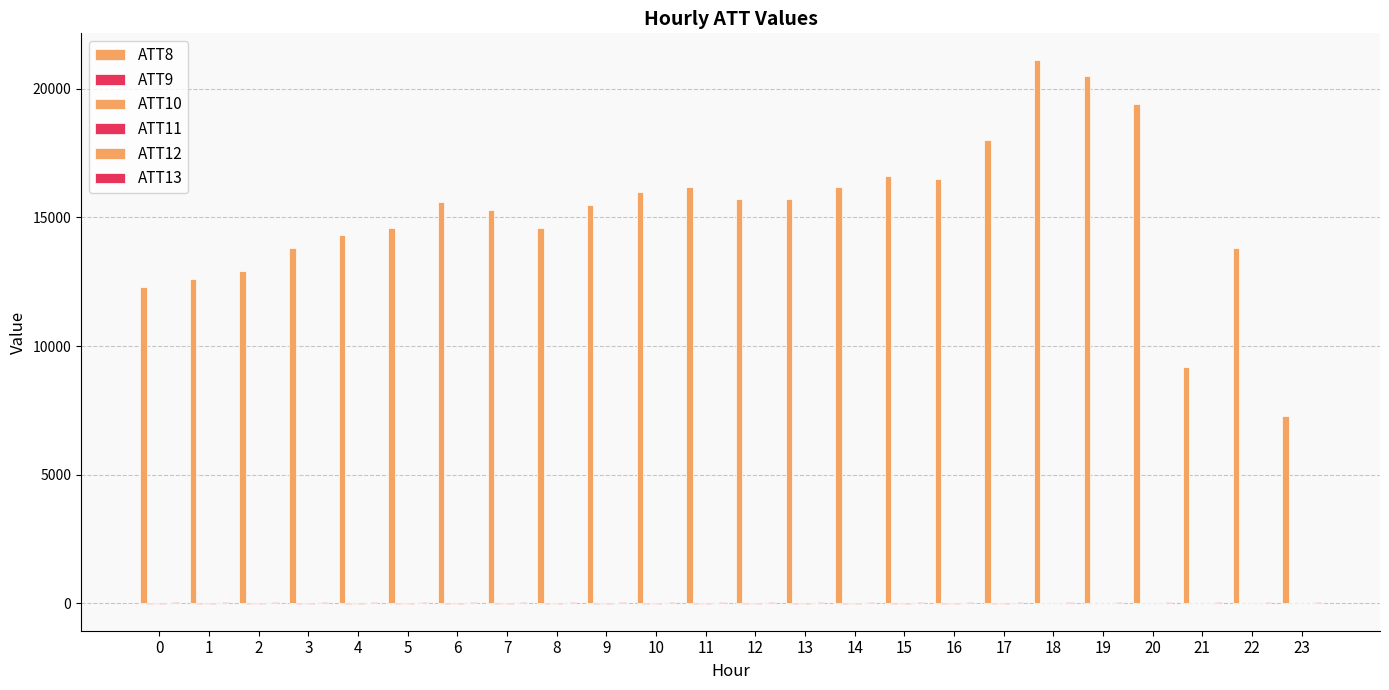

Does the chart contain stacked bars?

No